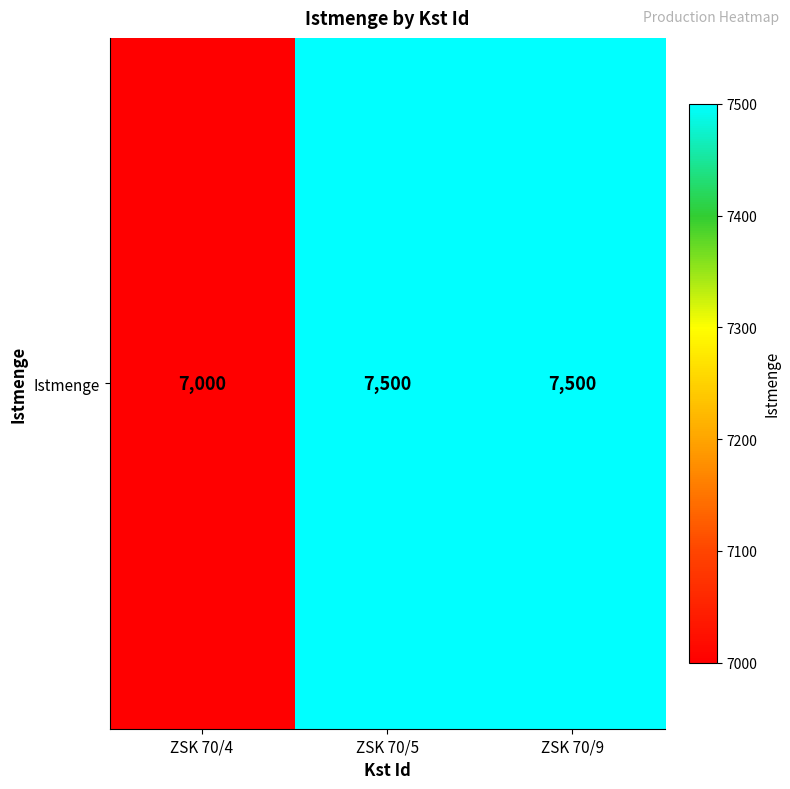

How many distinct data groups are displayed?

1